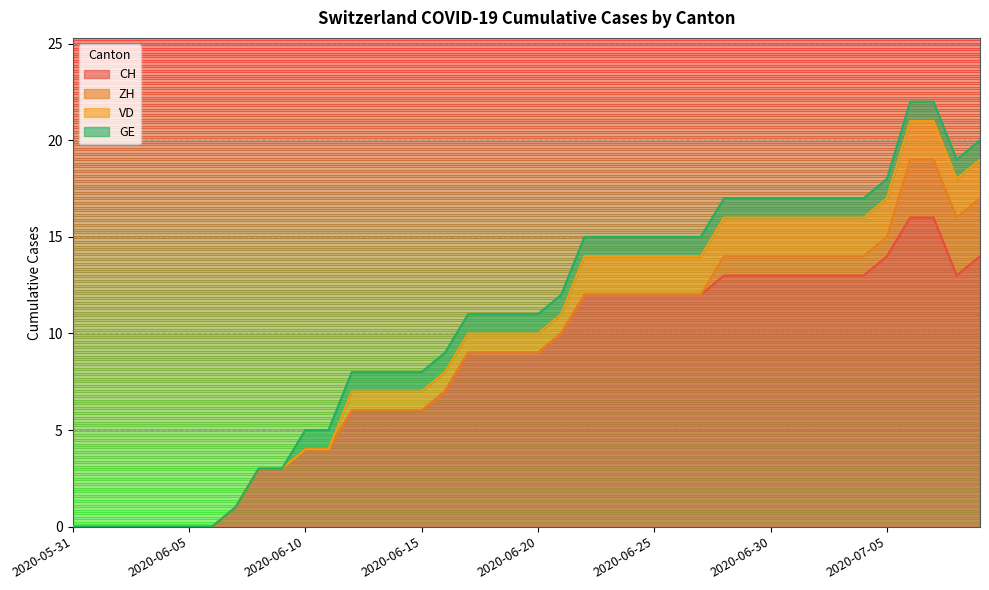

At how many categories does at least one series exceed 1?

32